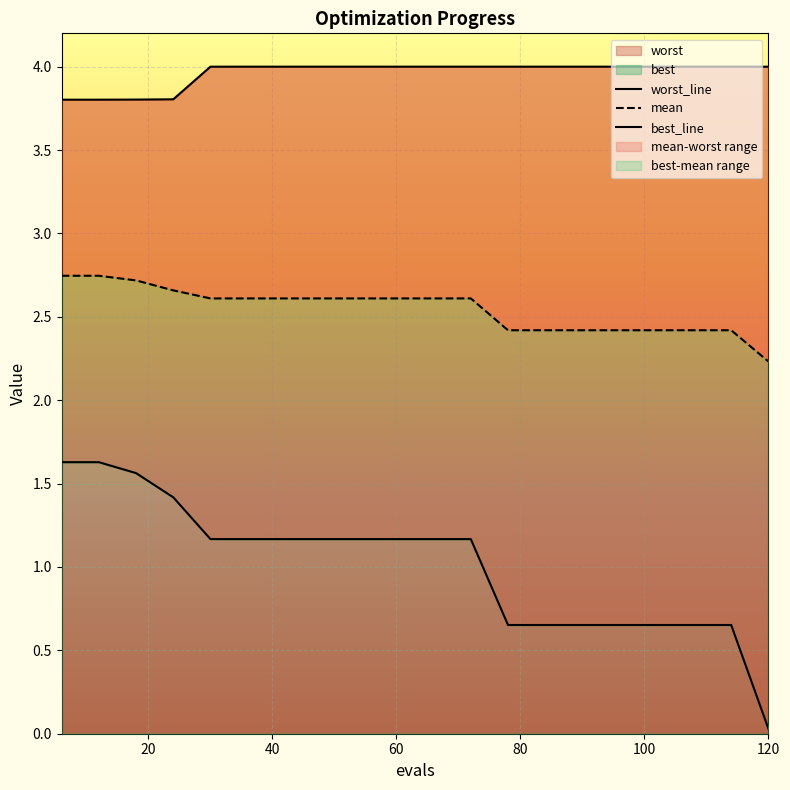

What is the maximum value shown in the chart?

4.0